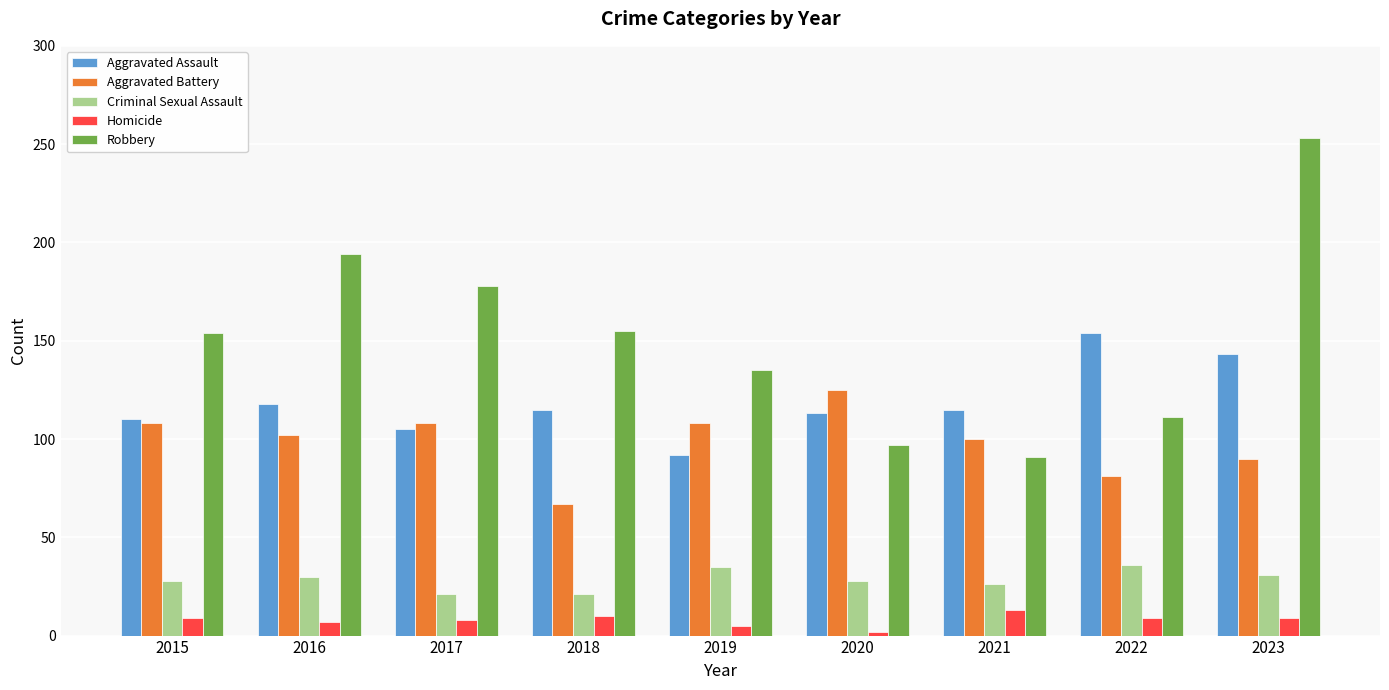

At how many categories does at least one series exceed 55?

9